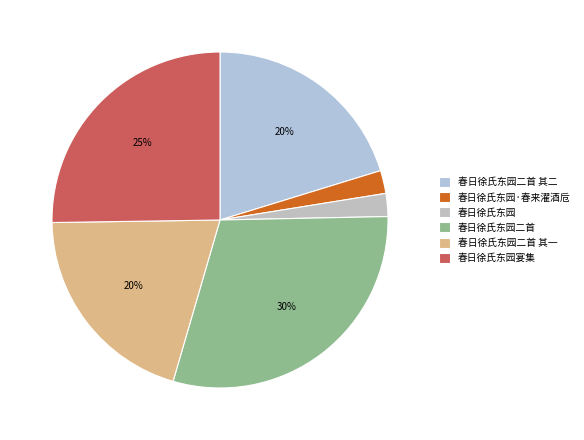

How many segments does this pie chart have?

6